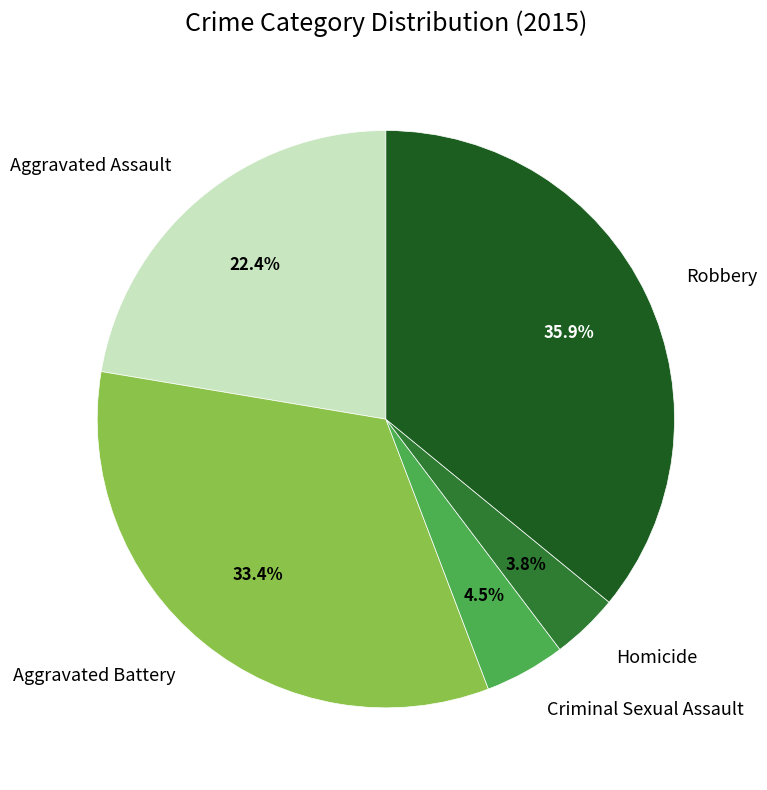

To the nearest percent, what portion does Homicide represent?

4%